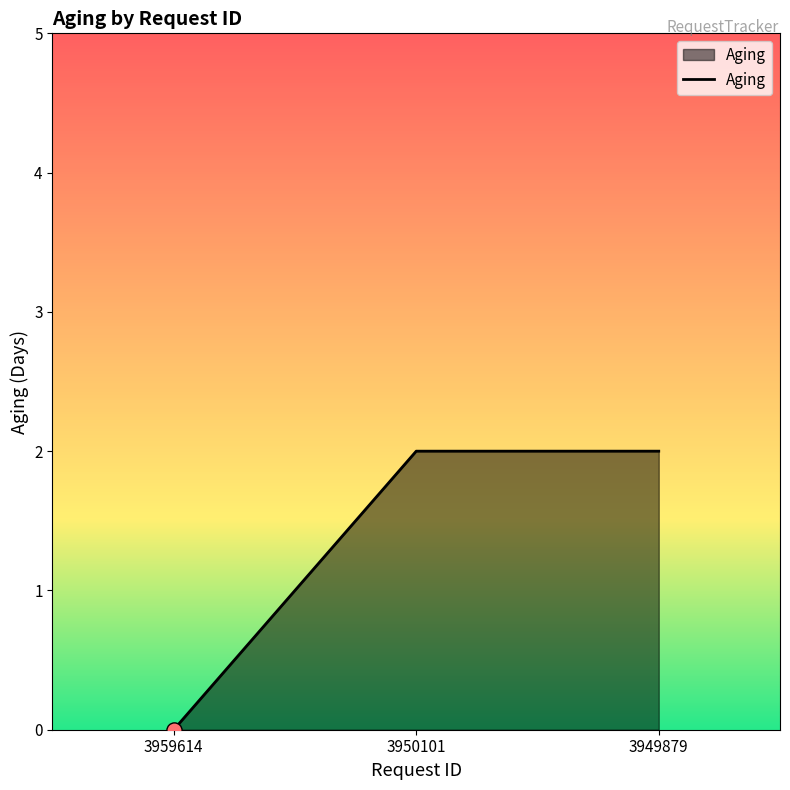

Between 3949879 and 3959614, which is larger?

3949879